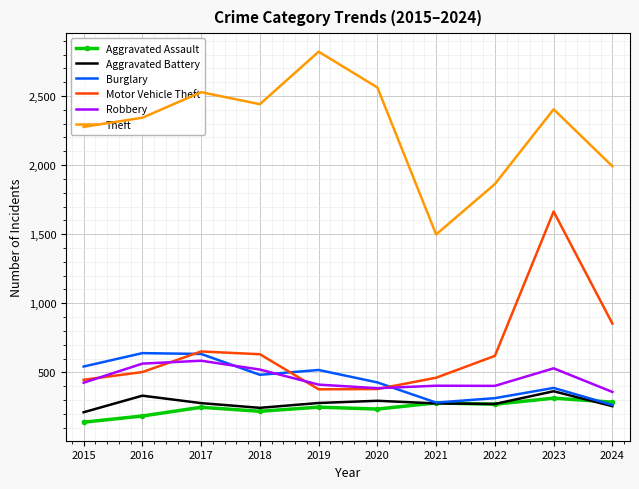

The value of Aggravated Assault at 2019 is 75. True or false?

False